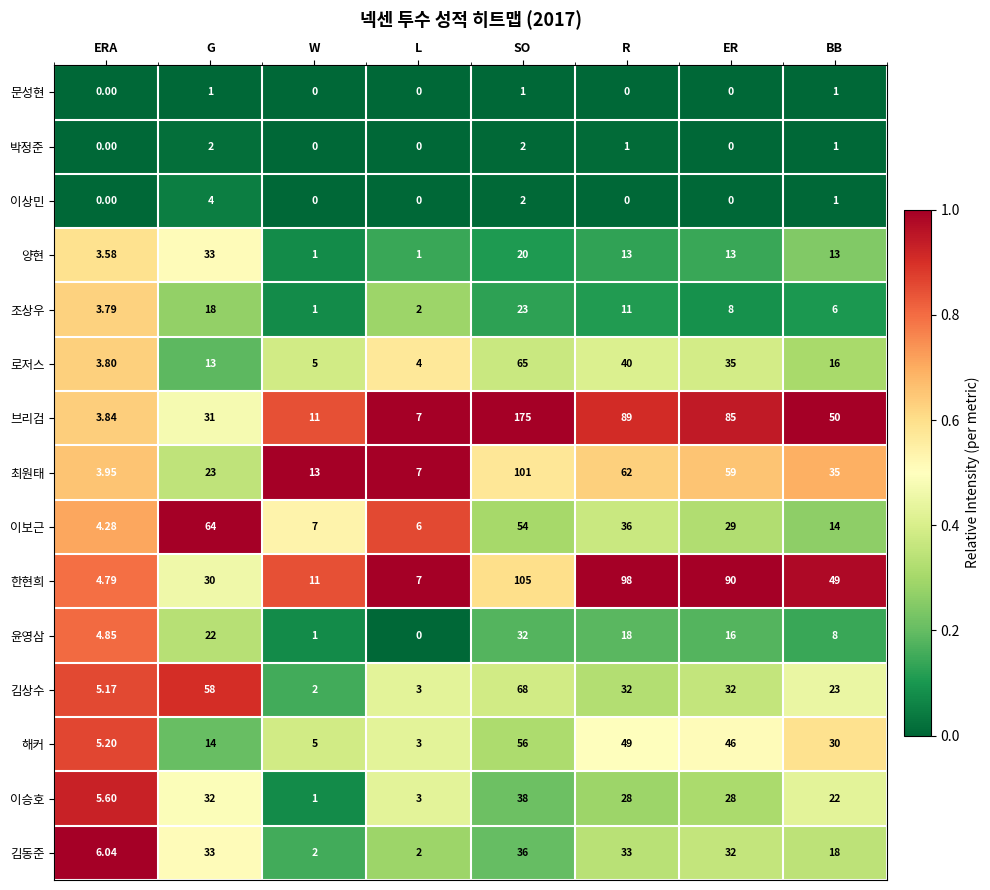

Which series has the largest total across all categories?

브리검